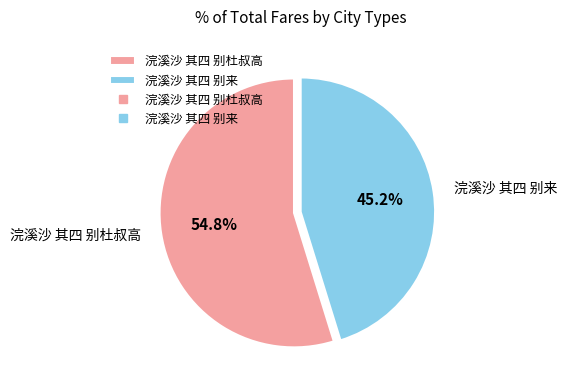

What percentage is NOT represented by 浣溪沙 其四 别杜叔高?

45.2%